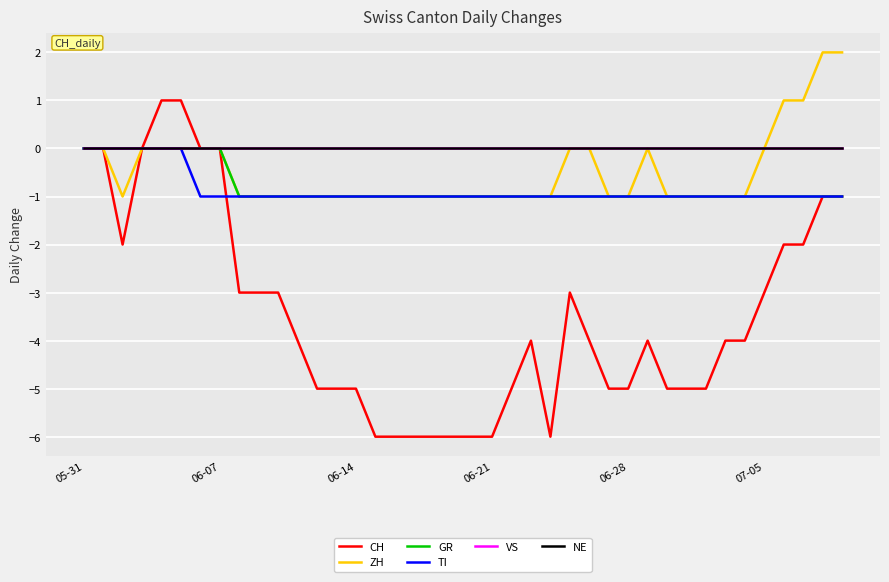

Does the chart have visible grid lines?

Yes